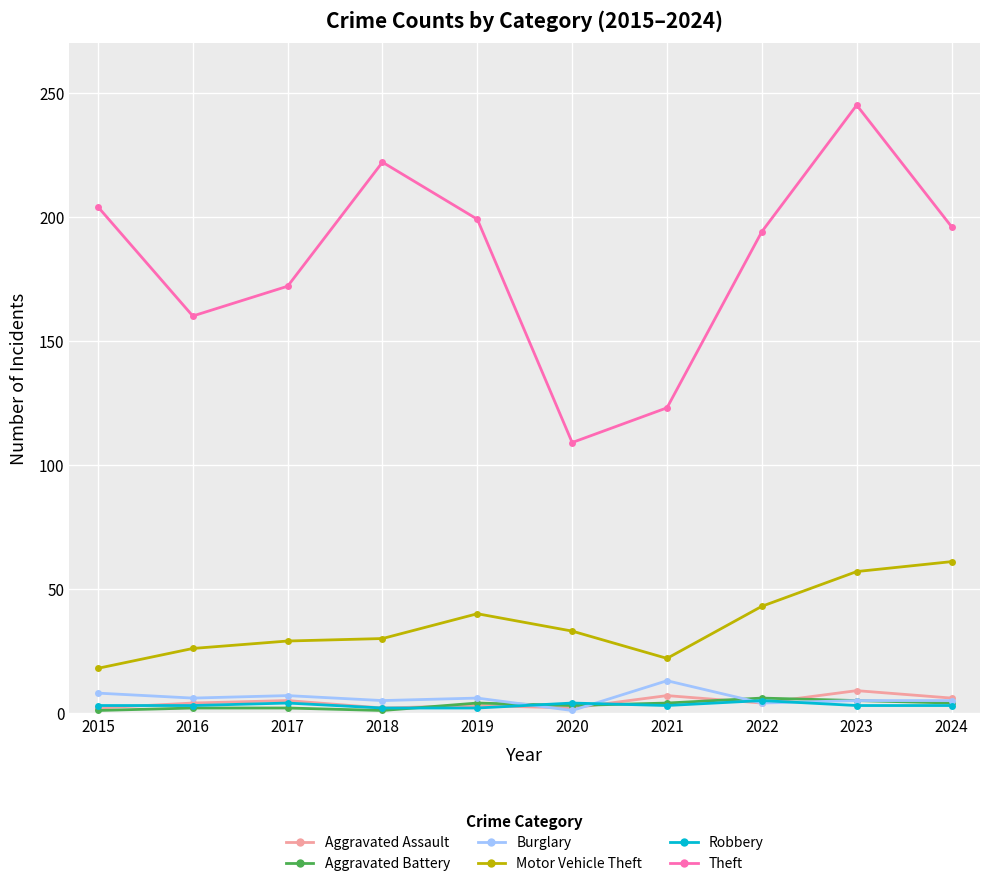

What is the lowest value of the Motor Vehicle Theft series?

18